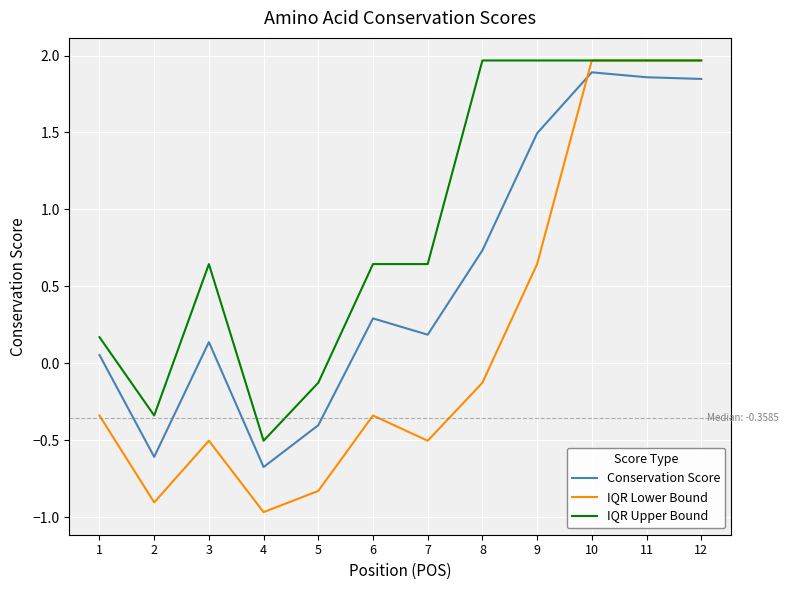

Which series has the largest total across all categories?

IQR Upper Bound